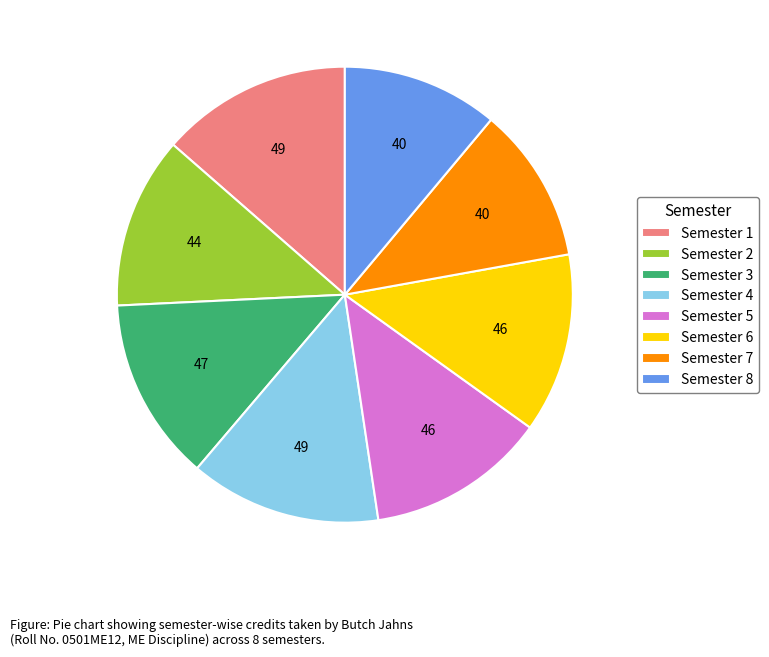

True or false: Semester 7 accounts for 1% of the total.

False